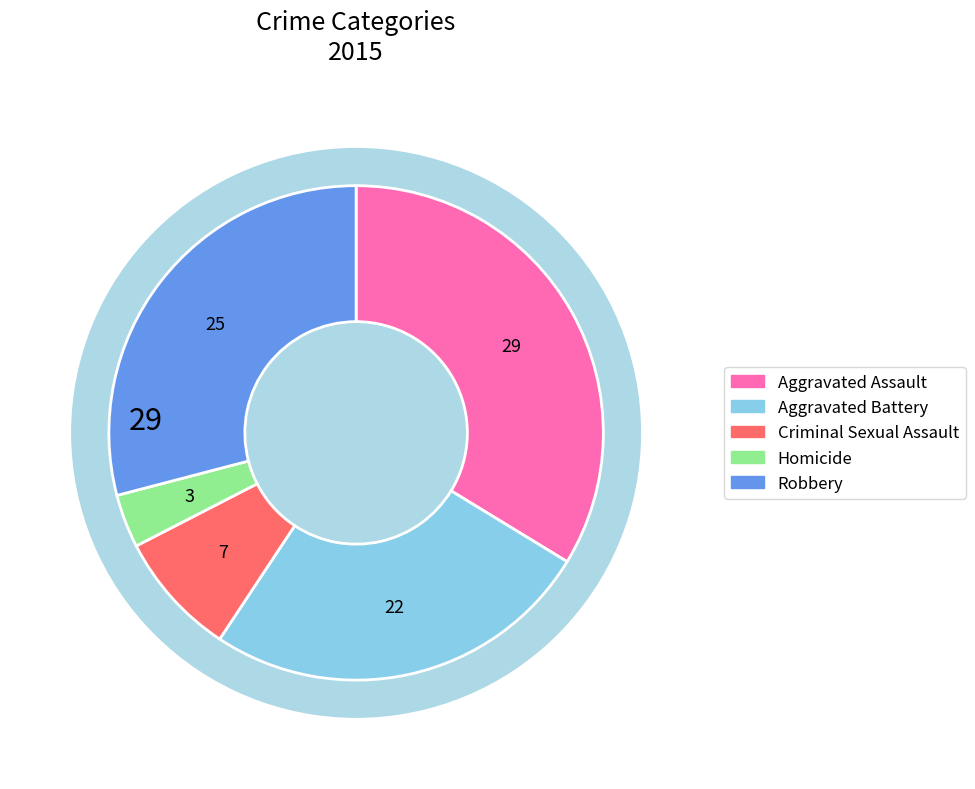

Approximately how many times larger is the value at Aggravated Assault compared to Homicide?

9.7